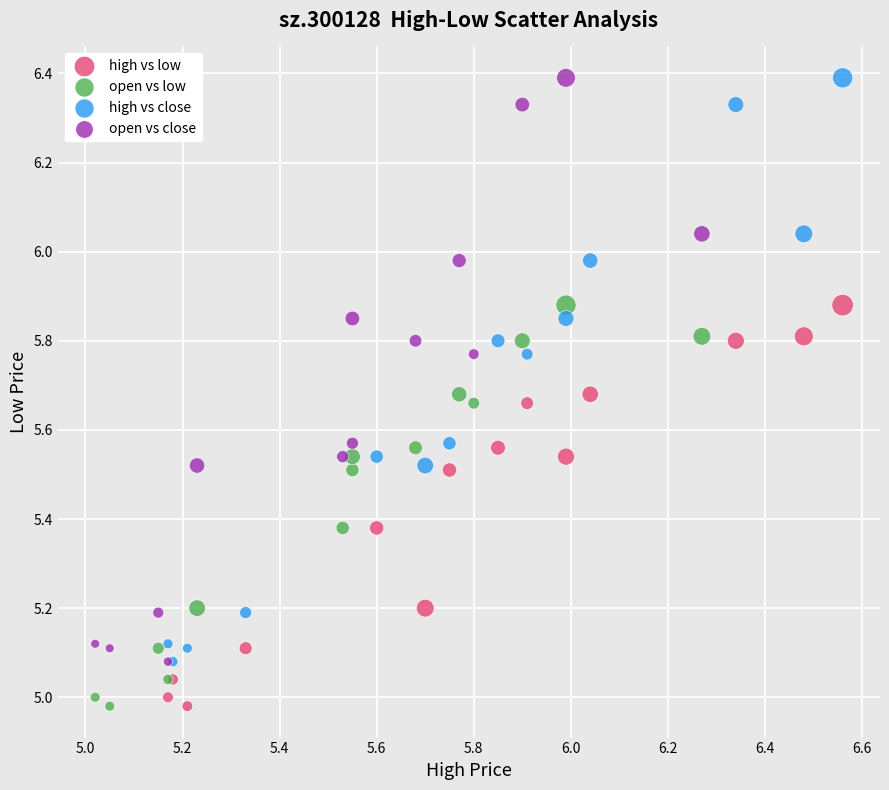

What are all the series names shown in the legend?

high vs low, open vs low, high vs close, open vs close